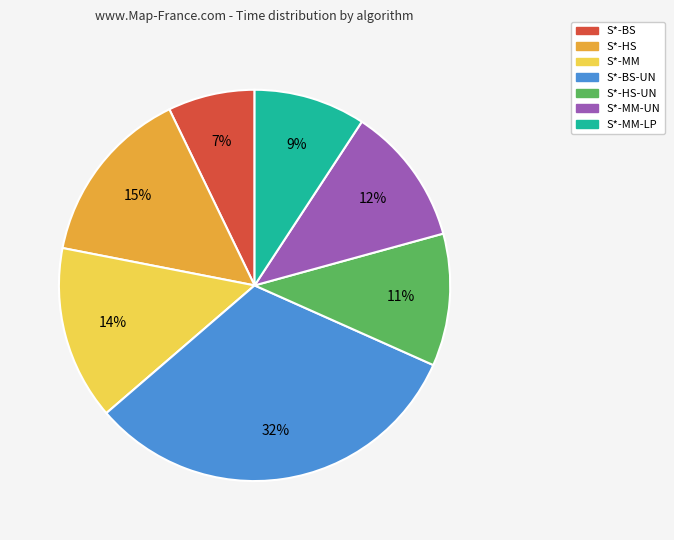

To the nearest percent, what is the average slice percentage?

14%